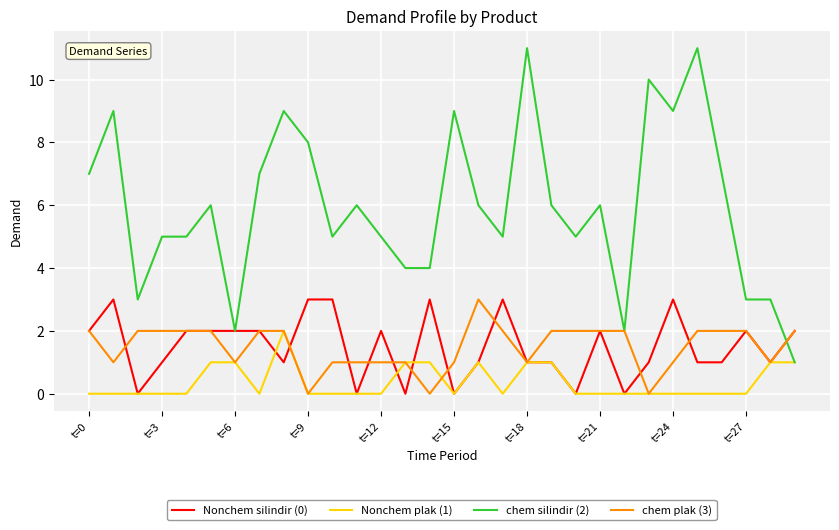

Which series has the largest range (max minus min)?

chem silindir (2)